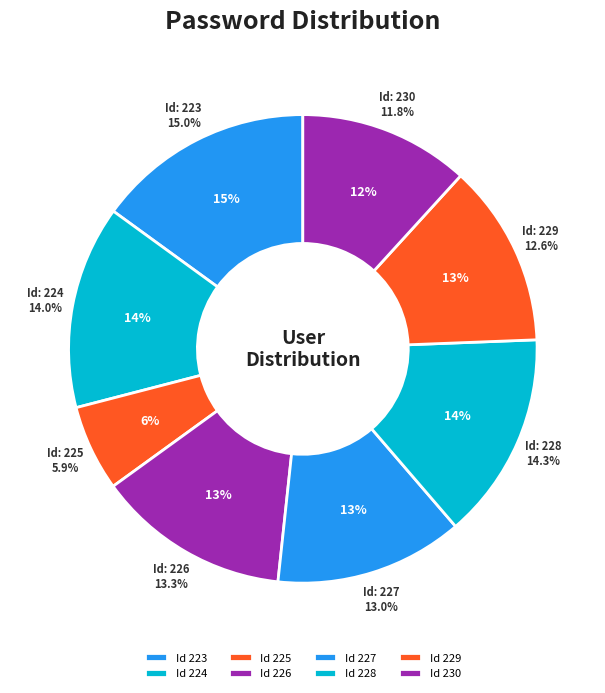

To the nearest percent, what is the average slice percentage?

12%